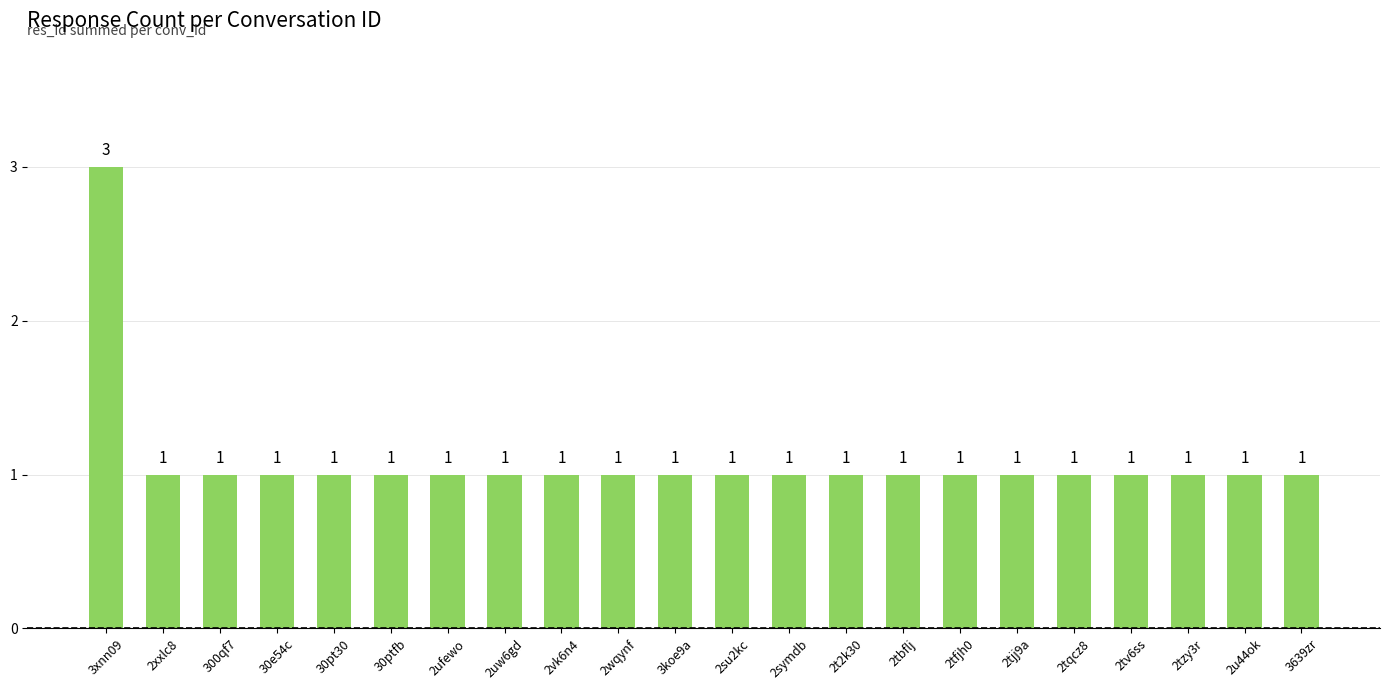

What is the maximum value shown in the chart?

3